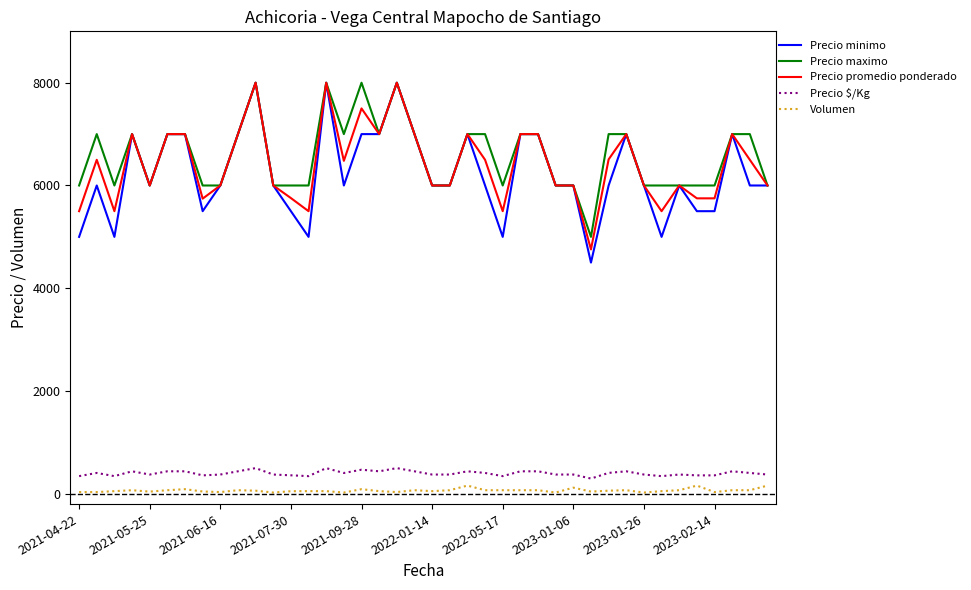

Which series has the largest range (max minus min)?

Precio minimo